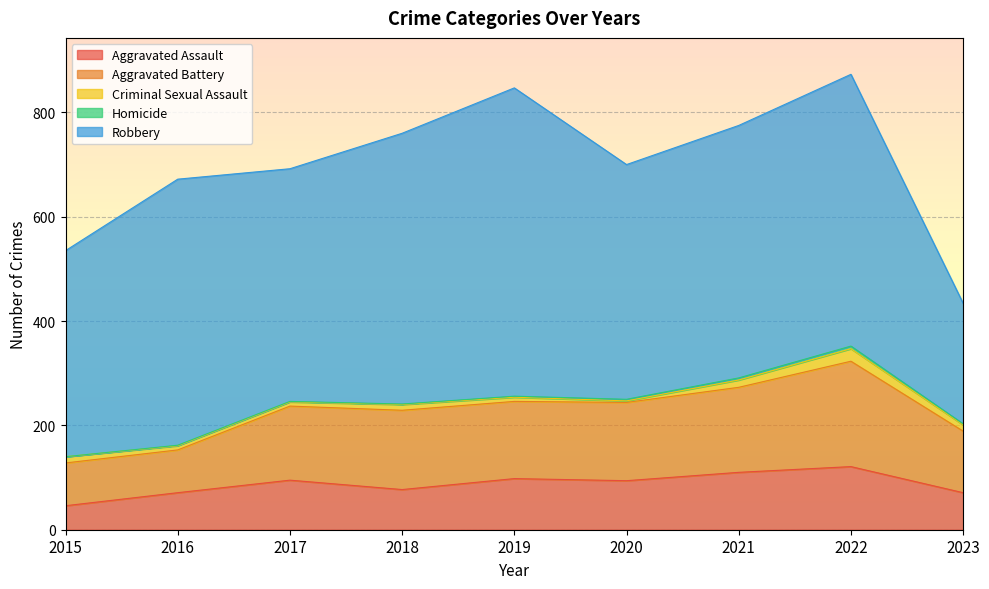

What is the highest value of the Aggravated Assault series?

121